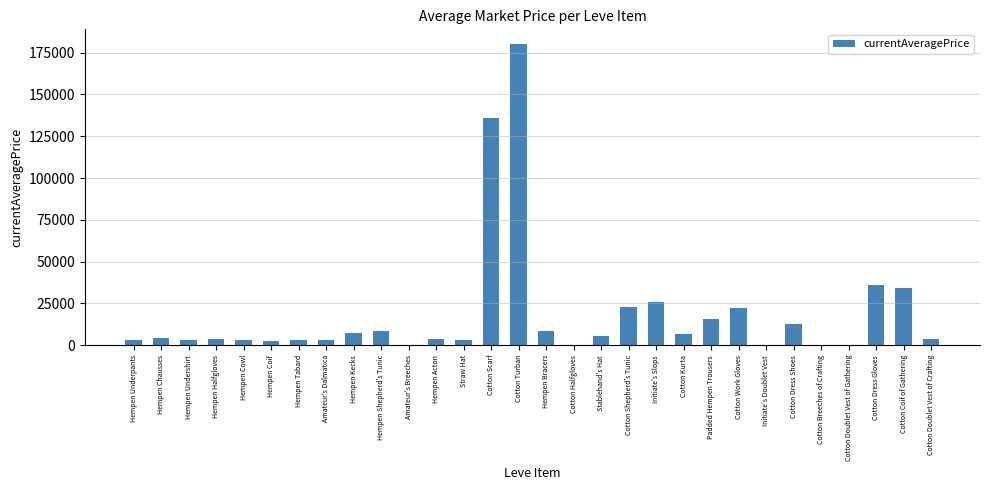

What is the sum of all values?

558803.0